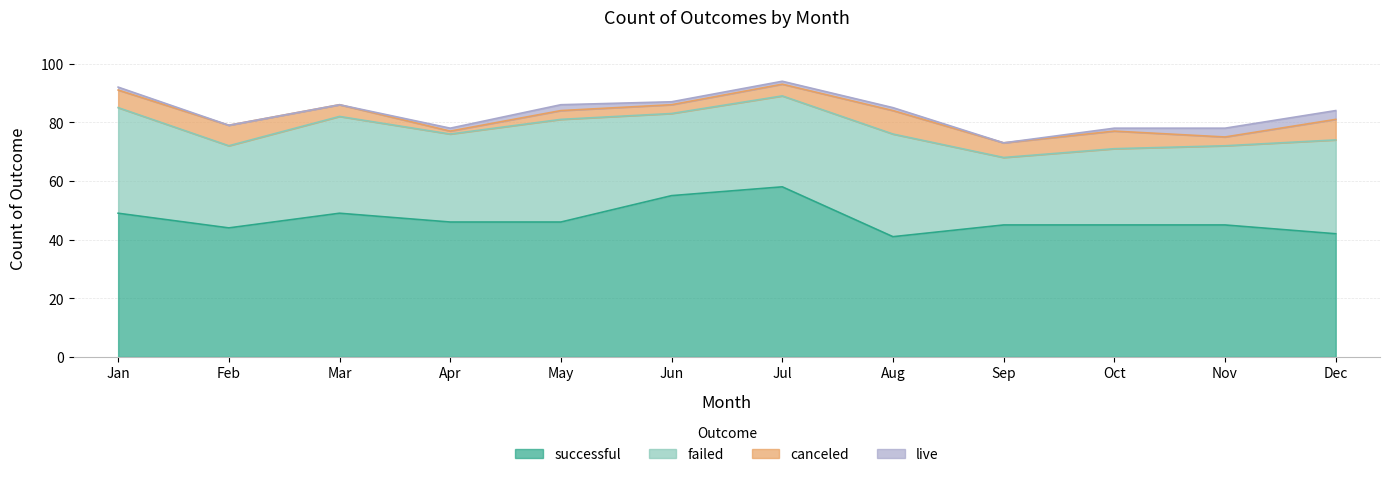

At how many categories does at least one series exceed 50?

2